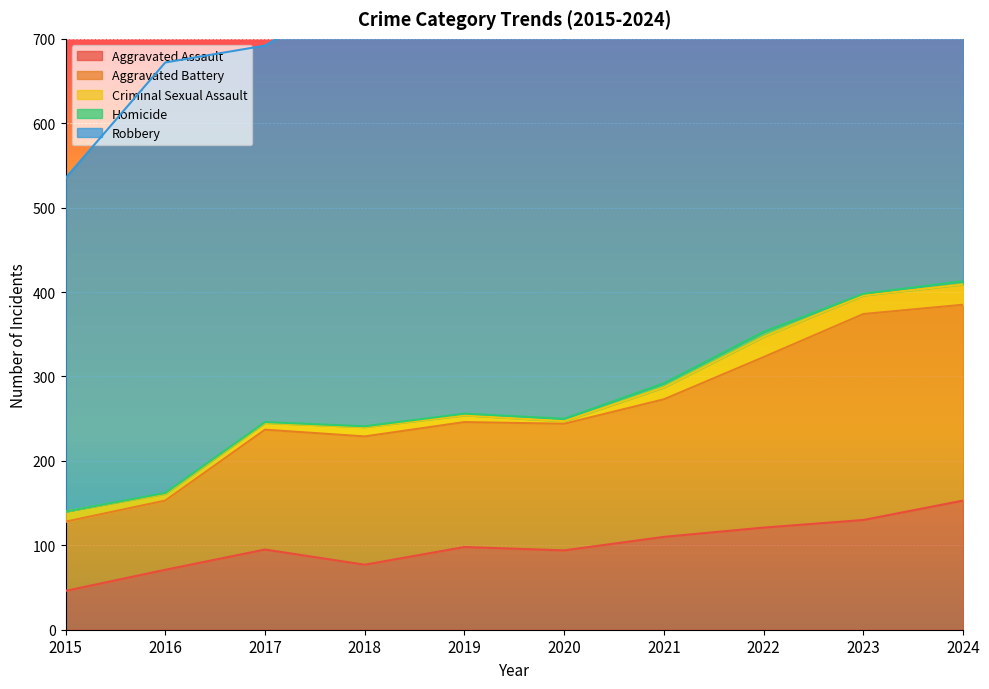

Reading left to right, transcribe all the data shown in this chart.

Aggravated Assault: 2015=46	2016=71	2017=95	2018=77	2019=98	2020=94	2021=110	2022=121	2023=130	2024=153
Aggravated Battery: 2015=82	2016=82	2017=142	2018=152	2019=148	2020=150	2021=163	2022=202	2023=244	2024=232
Criminal Sexual Assault: 2015=12	2016=8	2017=8	2018=11	2019=8	2020=3	2021=14	2022=24	2023=22	2024=24
Homicide: 2015=0	2016=1	2017=1	2018=1	2019=2	2020=3	2021=5	2022=6	2023=2	2024=4
Robbery: 2015=395	2016=510	2017=446	2018=520	2019=591	2020=450	2021=484	2022=521	2023=440	2024=543